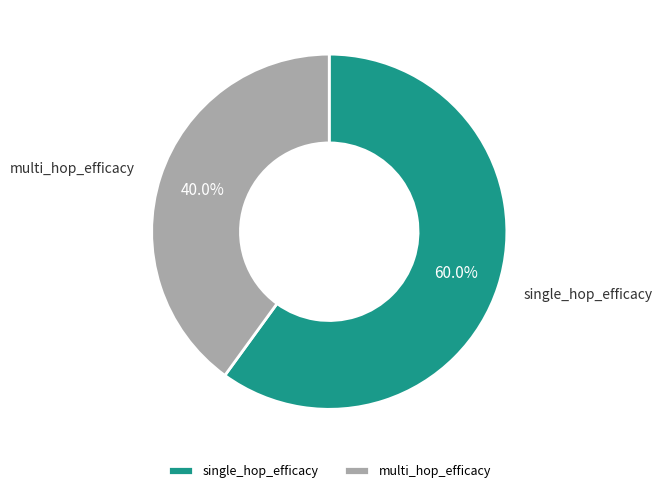

Between single_hop_efficacy and multi_hop_efficacy, which is larger?

single_hop_efficacy